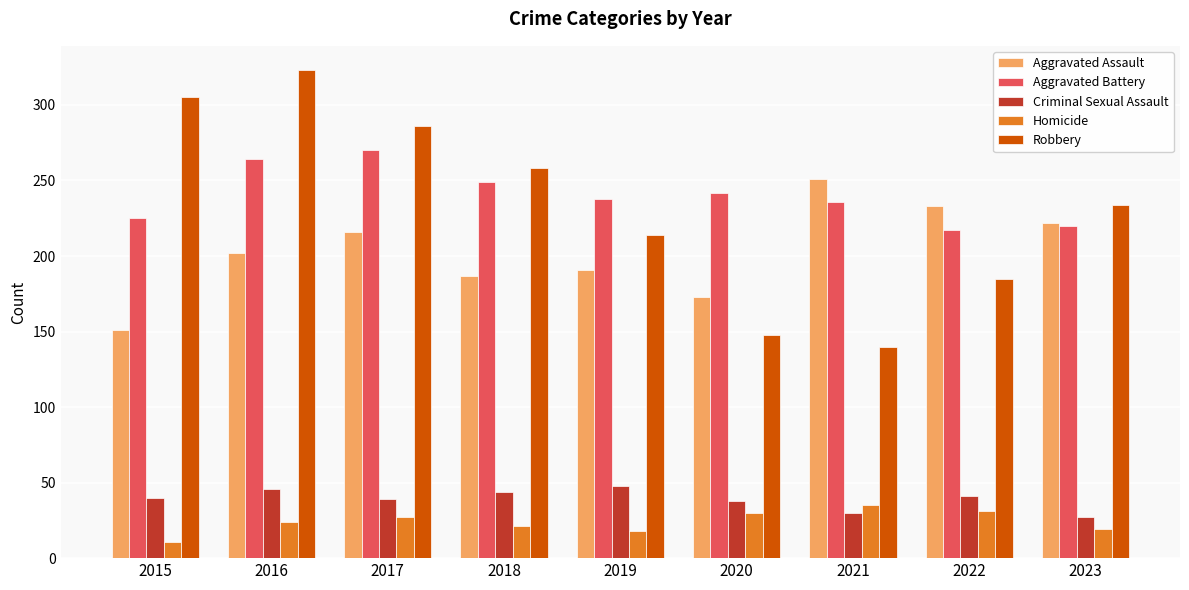

What is the greatest value displayed?

323